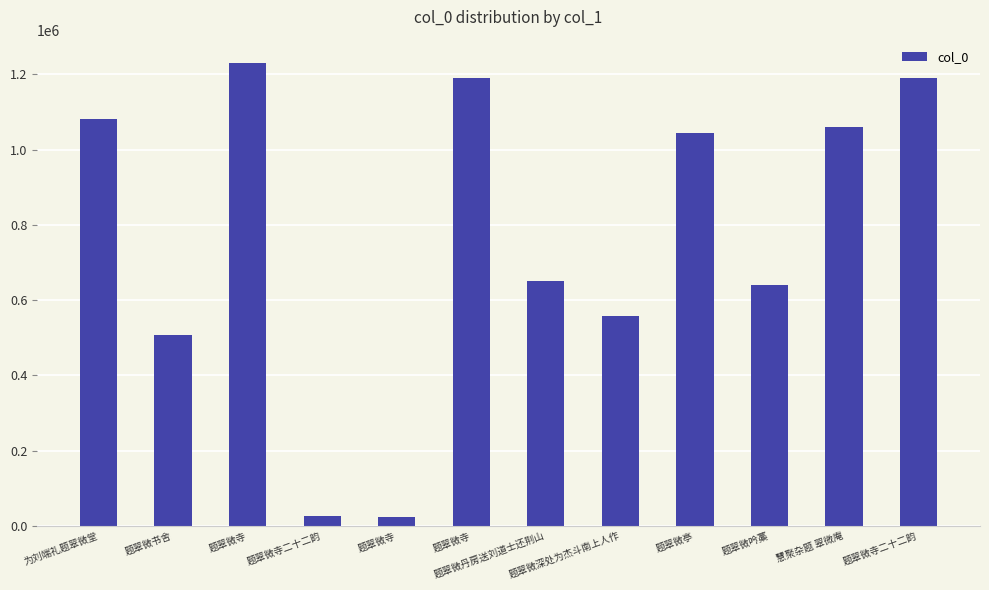

How many data points are less than 1043921?

6